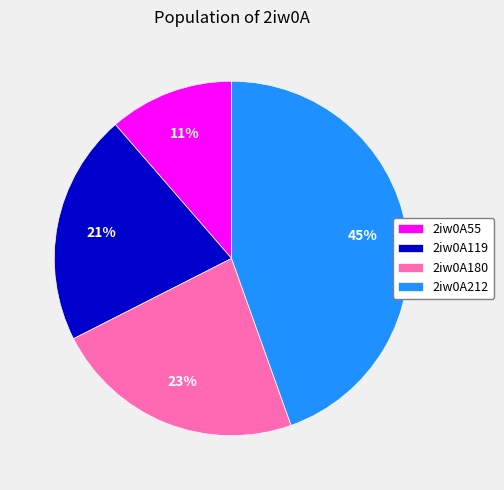

How many slices are in this pie chart?

4